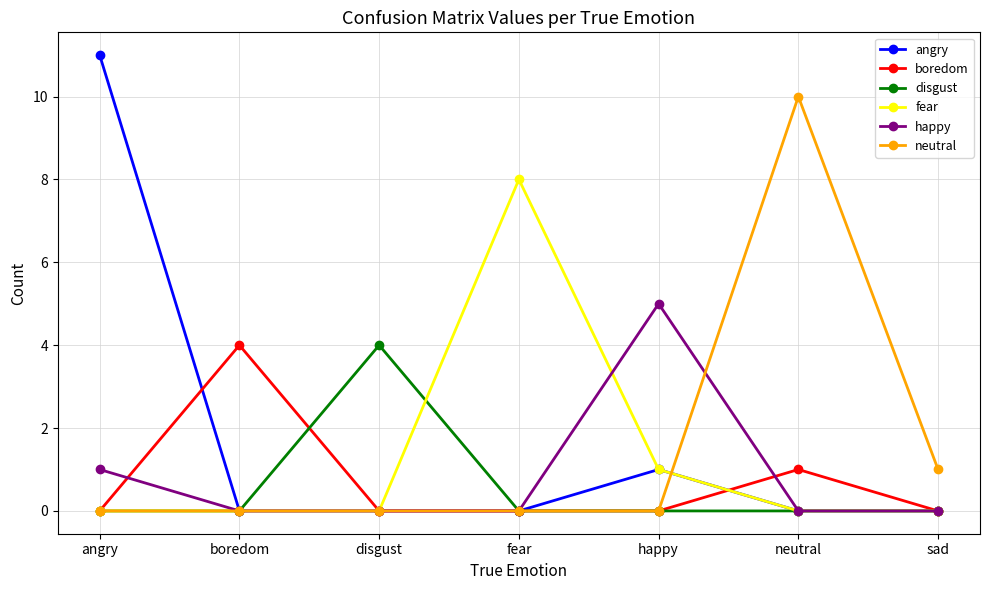

Reading left to right, list all the values displayed in this chart.

angry: 11	0	0	0	1	0	0
boredom: 0	4	0	0	0	1	0
disgust: 0	0	4	0	0	0	0
fear: 0	0	0	8	1	0	0
happy: 1	0	0	0	5	0	0
neutral: 0	0	0	0	0	10	1